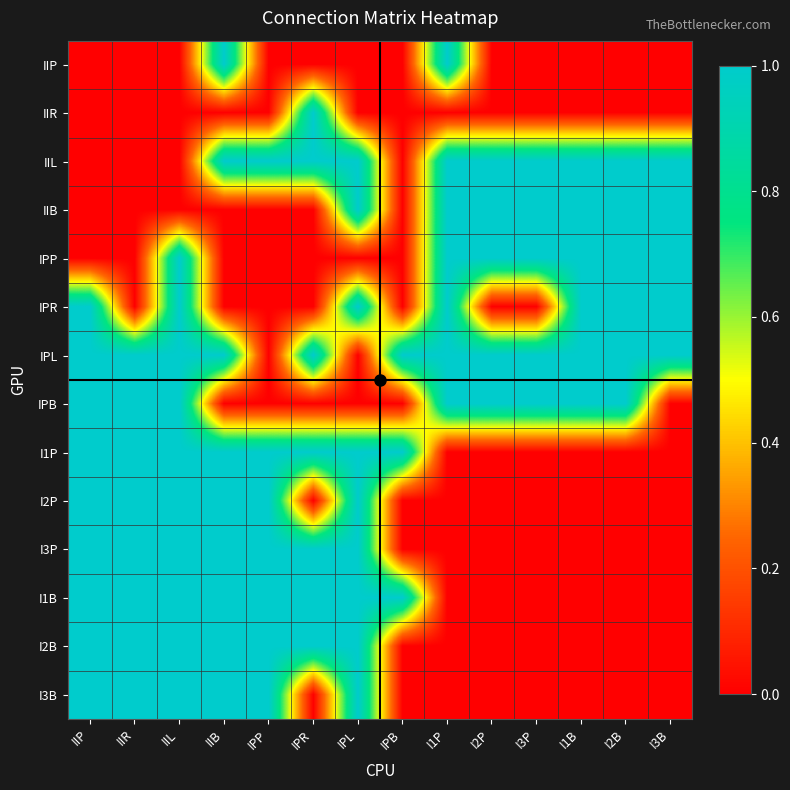

Reading right to left, extract all data points from this chart.

IIP: I3B=0	I2B=0	I1B=0	I3P=0	I2P=0	I1P=1	IPB=0	IPL=0	IPR=0	IPP=0	IIB=1	IIL=0	IIR=0	IIP=0
IIR: I3B=0	I2B=0	I1B=0	I3P=0	I2P=0	I1P=0	IPB=0	IPL=0	IPR=1	IPP=0	IIB=0	IIL=0	IIR=0	IIP=0
IIL: I3B=1	I2B=1	I1B=1	I3P=1	I2P=1	I1P=1	IPB=0	IPL=1	IPR=1	IPP=1	IIB=1	IIL=0	IIR=0	IIP=0
IIB: I3B=1	I2B=1	I1B=1	I3P=1	I2P=1	I1P=1	IPB=0	IPL=1	IPR=0	IPP=0	IIB=0	IIL=0	IIR=0	IIP=0
IPP: I3B=1	I2B=1	I1B=1	I3P=1	I2P=1	I1P=1	IPB=0	IPL=0	IPR=0	IPP=0	IIB=0	IIL=1	IIR=0	IIP=0
IPR: I3B=1	I2B=1	I1B=1	I3P=0	I2P=0	I1P=1	IPB=0	IPL=1	IPR=0	IPP=0	IIB=0	IIL=1	IIR=0	IIP=1
IPL: I3B=1	I2B=1	I1B=1	I3P=1	I2P=1	I1P=1	IPB=1	IPL=0	IPR=1	IPP=0	IIB=1	IIL=1	IIR=1	IIP=1
IPB: I3B=0	I2B=1	I1B=1	I3P=1	I2P=1	I1P=1	IPB=0	IPL=0	IPR=0	IPP=0	IIB=0	IIL=1	IIR=1	IIP=1
I1P: I3B=0	I2B=0	I1B=0	I3P=0	I2P=0	I1P=0	IPB=1	IPL=1	IPR=1	IPP=1	IIB=1	IIL=1	IIR=1	IIP=1
I2P: I3B=0	I2B=0	I1B=0	I3P=0	I2P=0	I1P=0	IPB=0	IPL=1	IPR=0	IPP=1	IIB=1	IIL=1	IIR=1	IIP=1
I3P: I3B=0	I2B=0	I1B=0	I3P=0	I2P=0	I1P=0	IPB=0	IPL=1	IPR=1	IPP=1	IIB=1	IIL=1	IIR=1	IIP=1
I1B: I3B=0	I2B=0	I1B=0	I3P=0	I2P=0	I1P=0	IPB=1	IPL=1	IPR=1	IPP=1	IIB=1	IIL=1	IIR=1	IIP=1
I2B: I3B=0	I2B=0	I1B=0	I3P=0	I2P=0	I1P=0	IPB=0	IPL=1	IPR=1	IPP=1	IIB=1	IIL=1	IIR=1	IIP=1
I3B: I3B=0	I2B=0	I1B=0	I3P=0	I2P=0	I1P=0	IPB=0	IPL=1	IPR=0	IPP=1	IIB=1	IIL=1	IIR=1	IIP=1